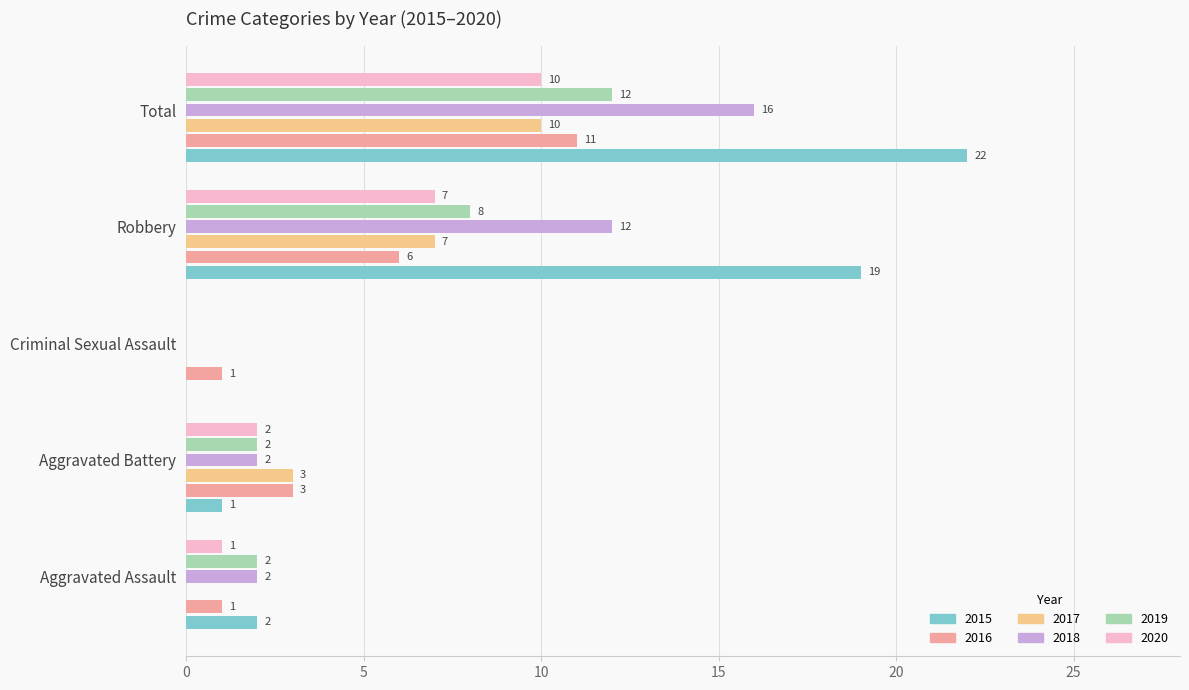

Is the value of 2017 at Aggravated Assault greater than the value of 2019 at Robbery?

No